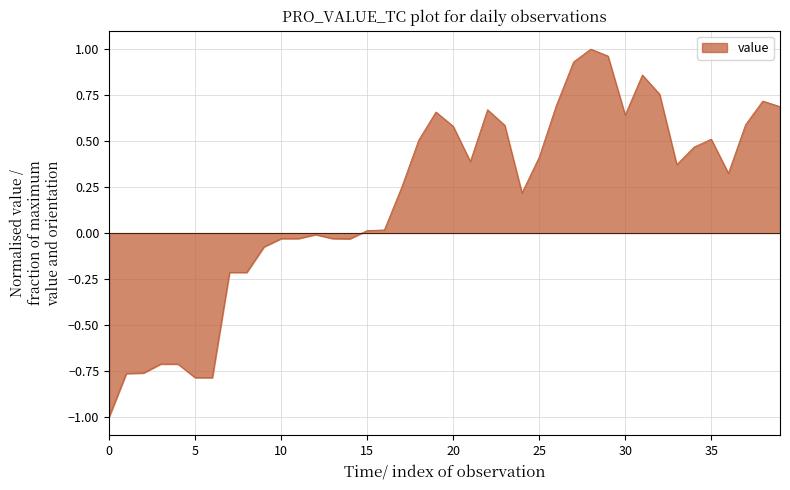

What is the difference between the maximum and minimum values?

2.0